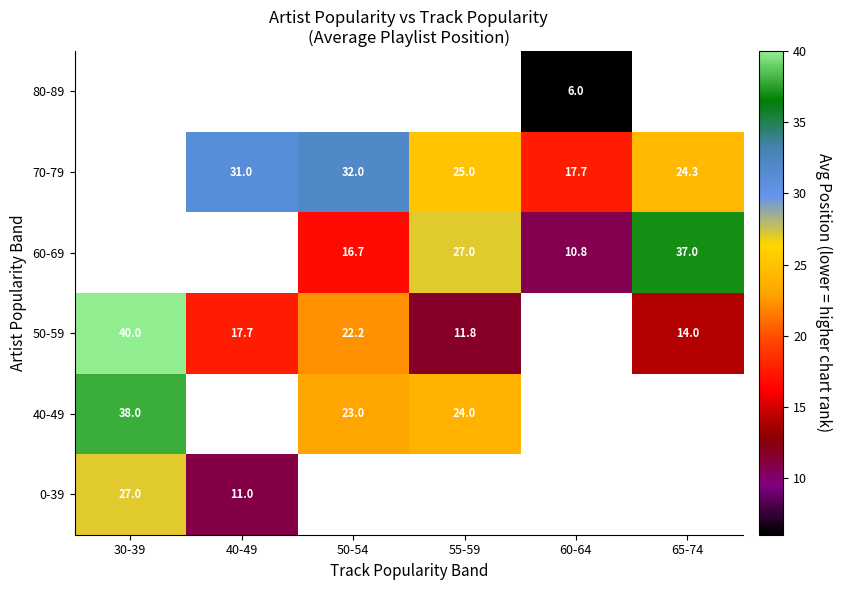

True or false: 0-39 has a value of 27.0 at 30-39.

True